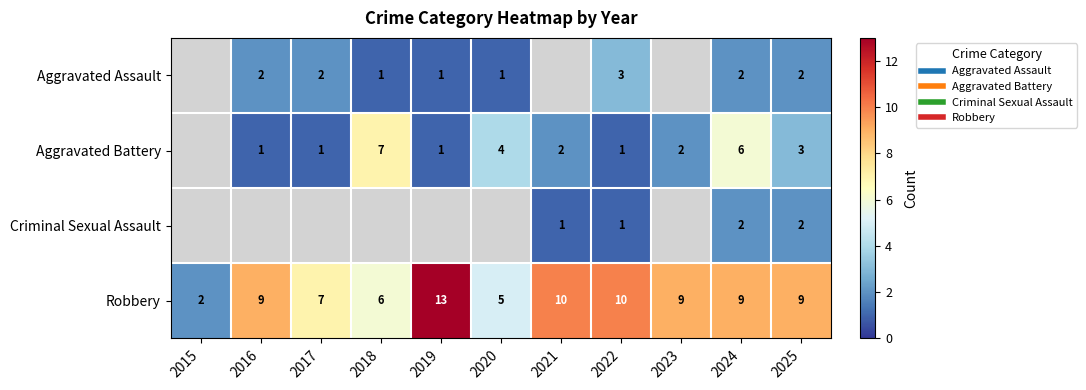

What is the sum of all Robbery values?

89.0